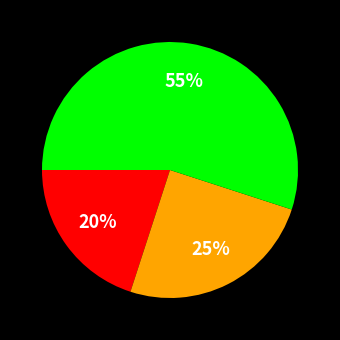

Does any single category account for the majority?

Yes